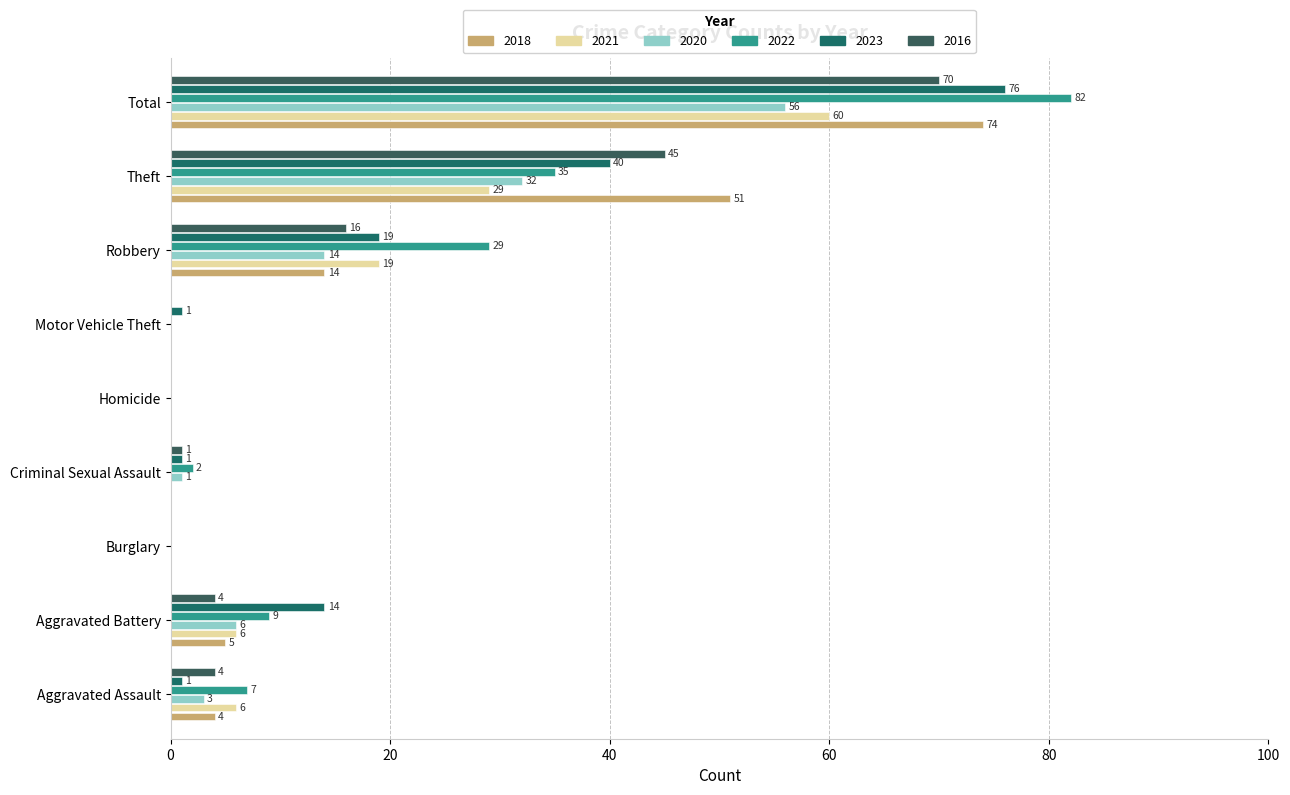

What is the greatest value displayed?

82